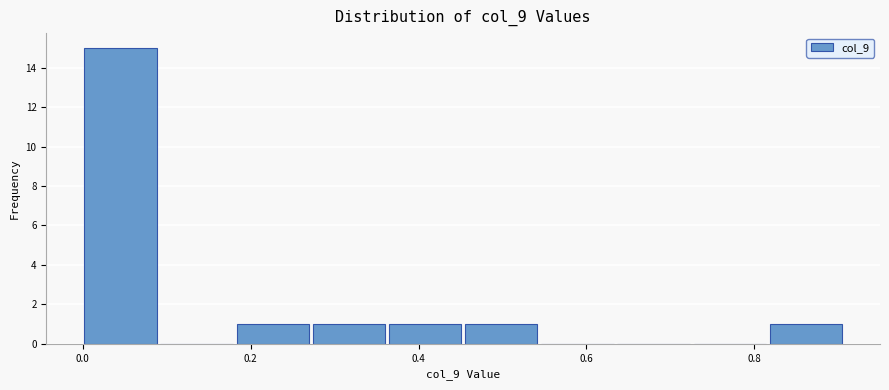

Which range on the x-axis has the tallest bar?

0.00 to 0.10